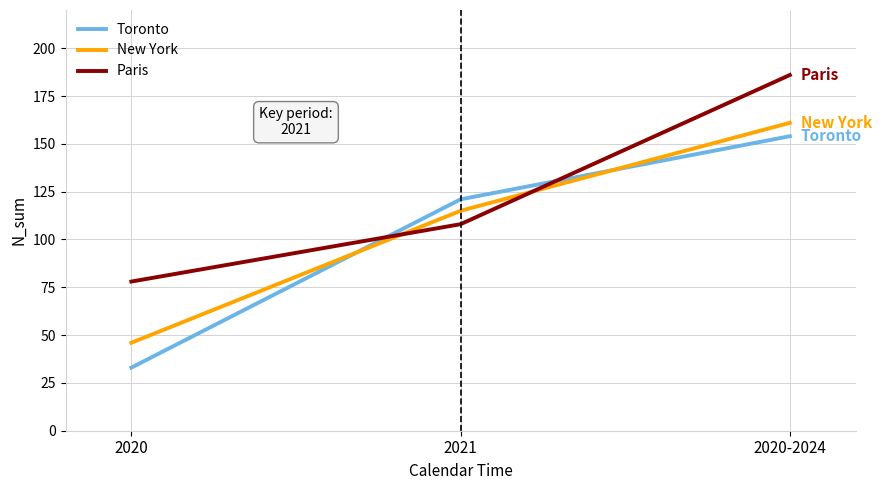

Which category has the highest value across all series?

2020-2024